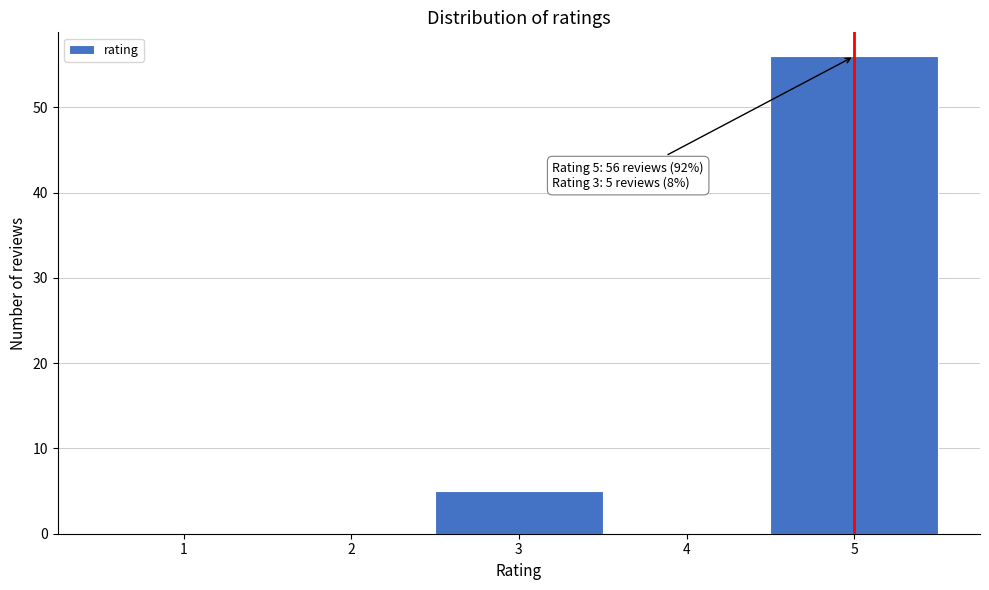

Over which range of the x-axis is the bar tallest?

4.5 to 5.5